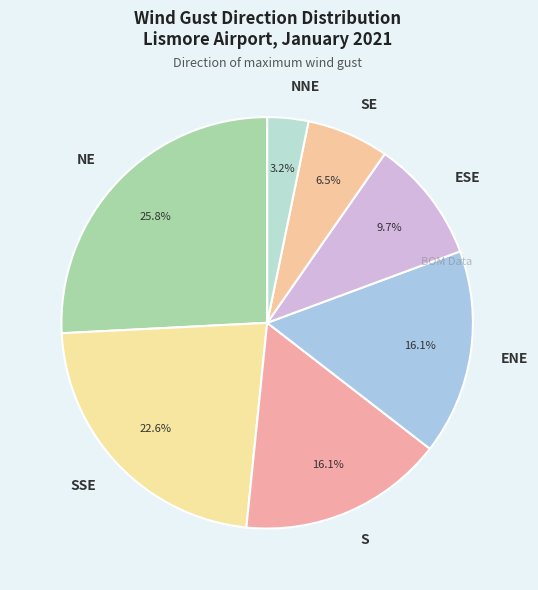

To the nearest percent, what is the combined percentage of NNE and SSE?

26%